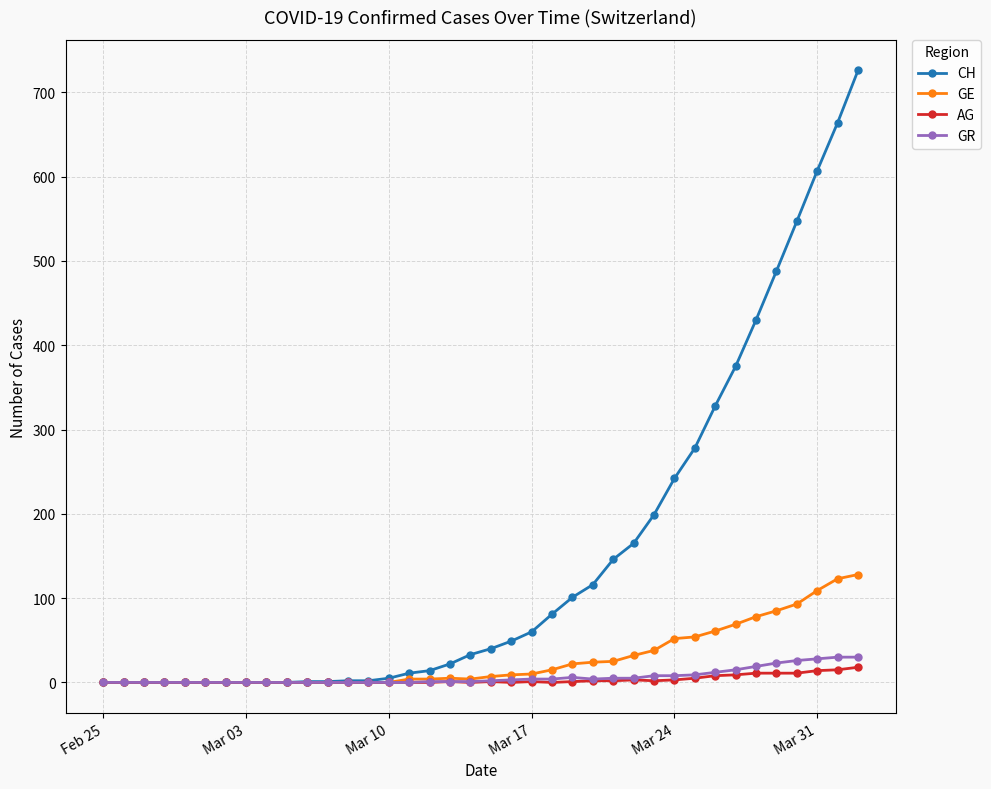

Which series has the largest total across all categories?

CH